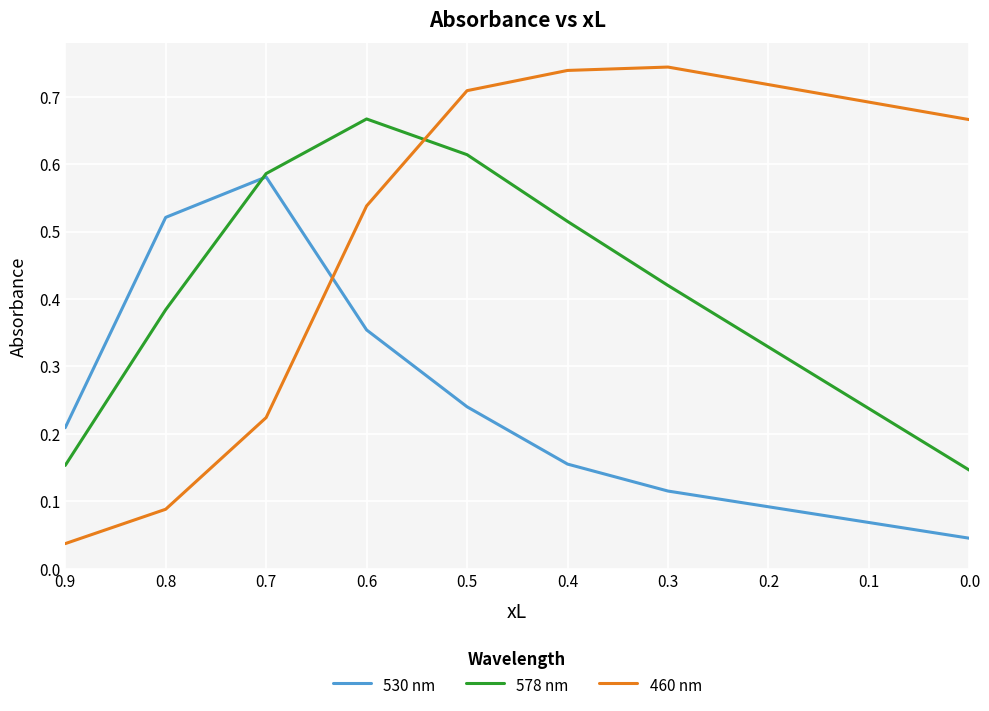

What is the value of the 578 nm point at the 2nd from the left?

0.4